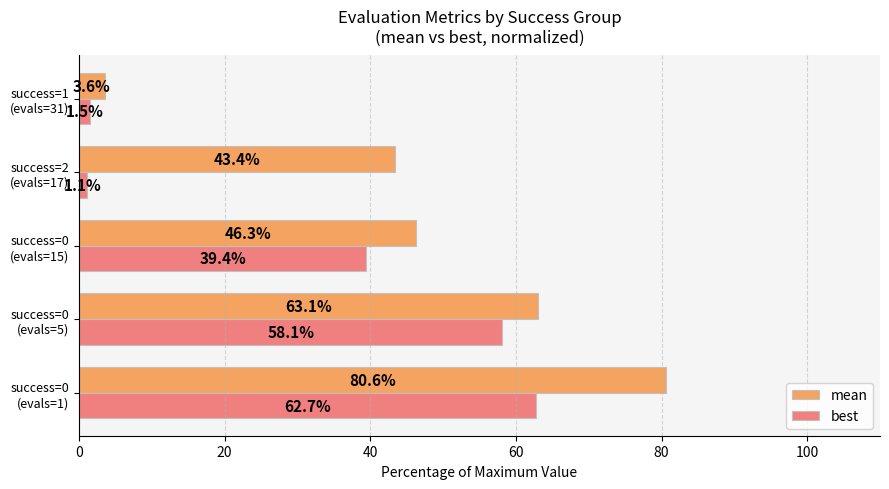

What is the difference between the maximum and minimum values in the best series?

61.7